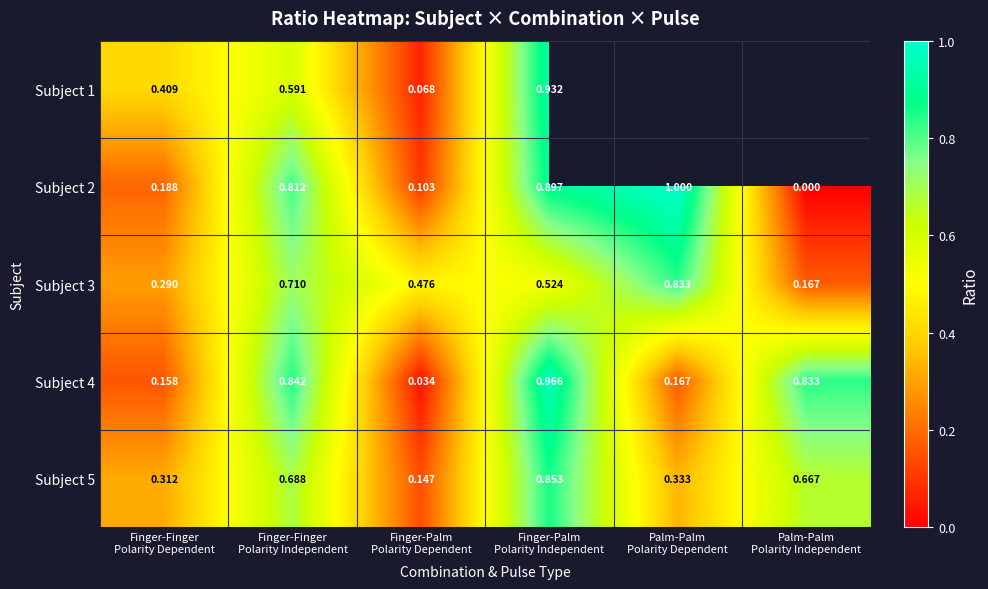

Rank the series at Palm-Palm Polarity Dependent from lowest to highest value.

Subject 4, Subject 3, Subject 1, Subject 5, Subject 2